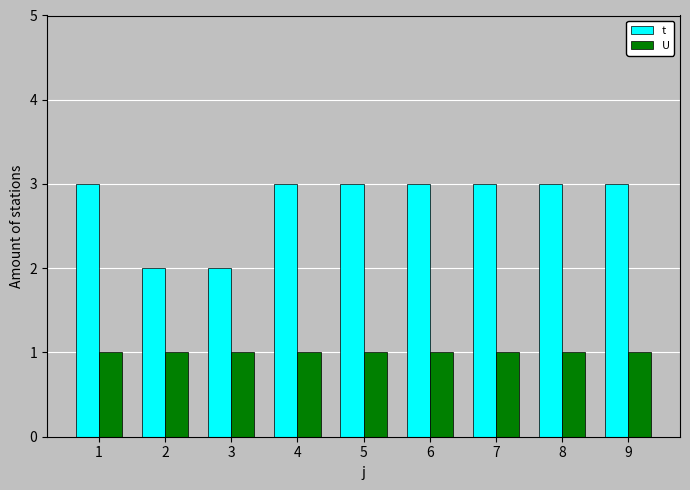

Is the value of U at 8 greater than the value of t at 6?

No